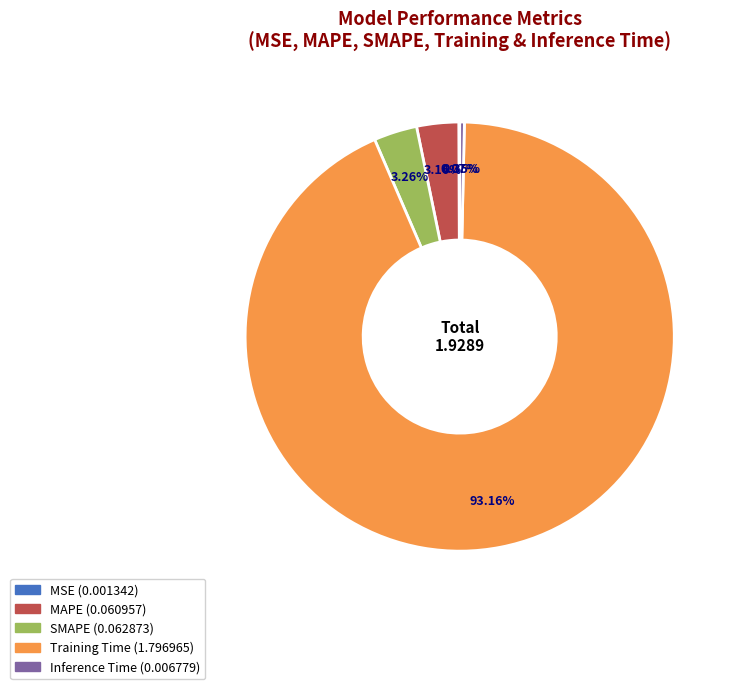

Does Inference Time represent more than half of the total?

No